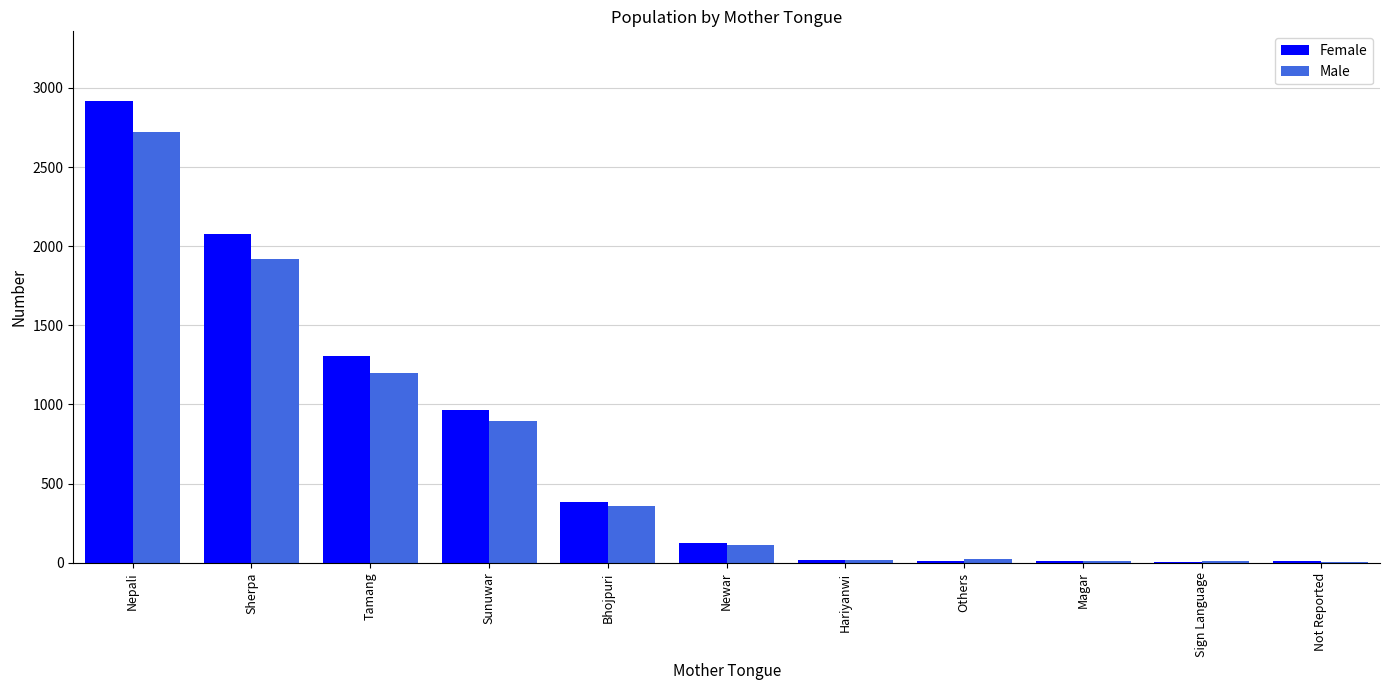

Read the Male value at Bhojpuri.

359